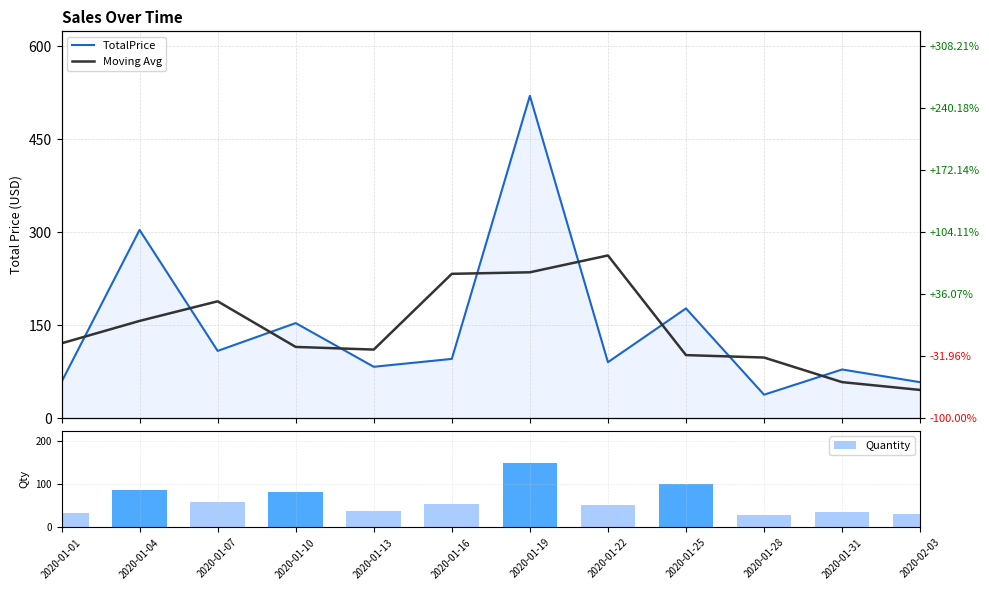

How many categories are shown in the chart?

12